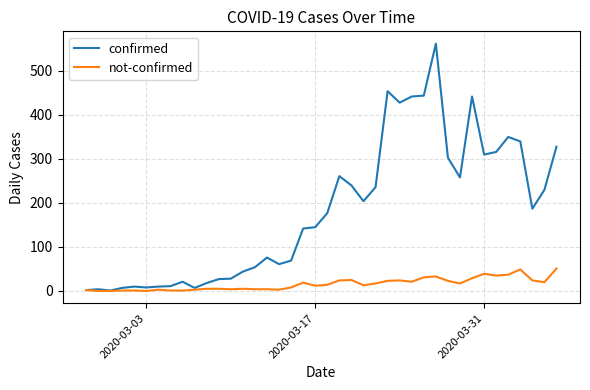

What is the sum of all not-confirmed values?

630